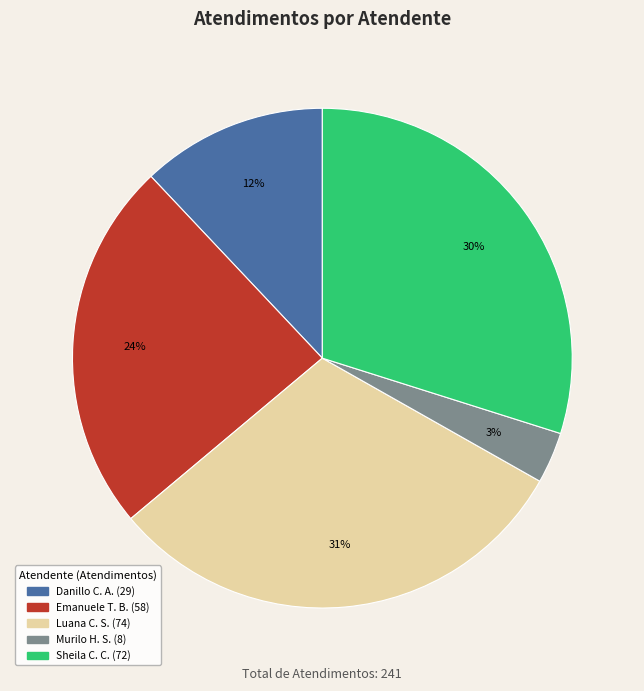

Is there any slice that represents more than half of the pie?

No